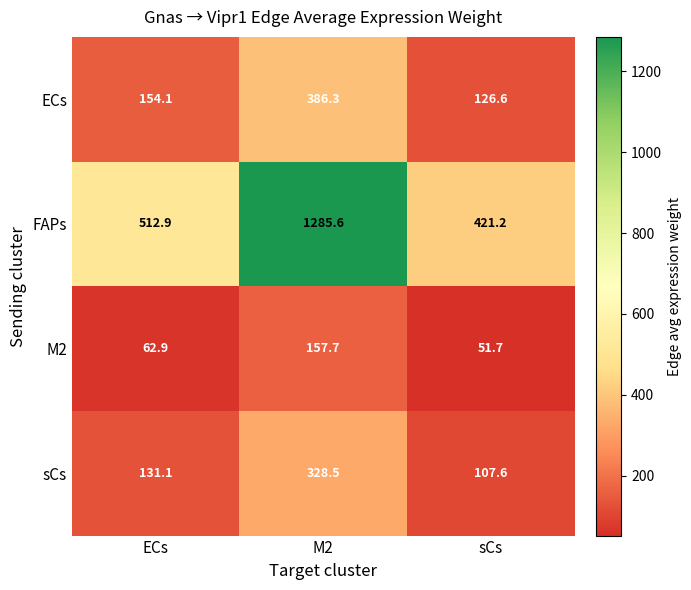

What is the approximate value of FAPs at sCs?

421.2